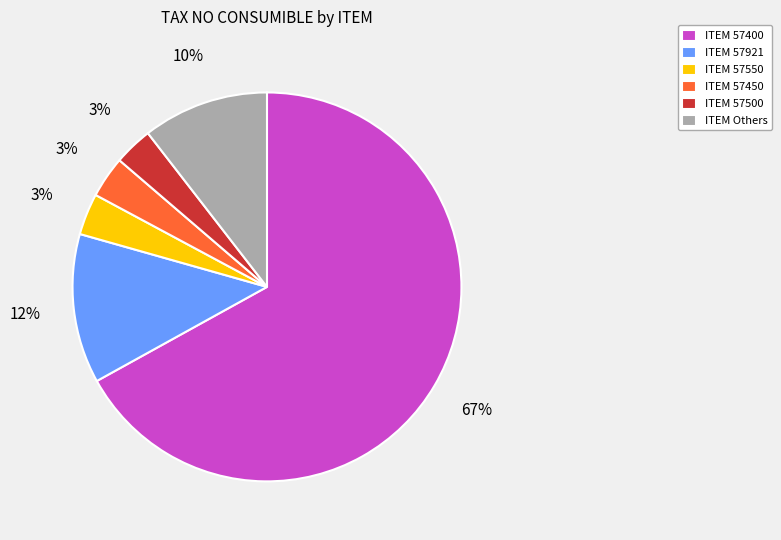

To the nearest percent, what portion does ITEM 57450 represent?

3%